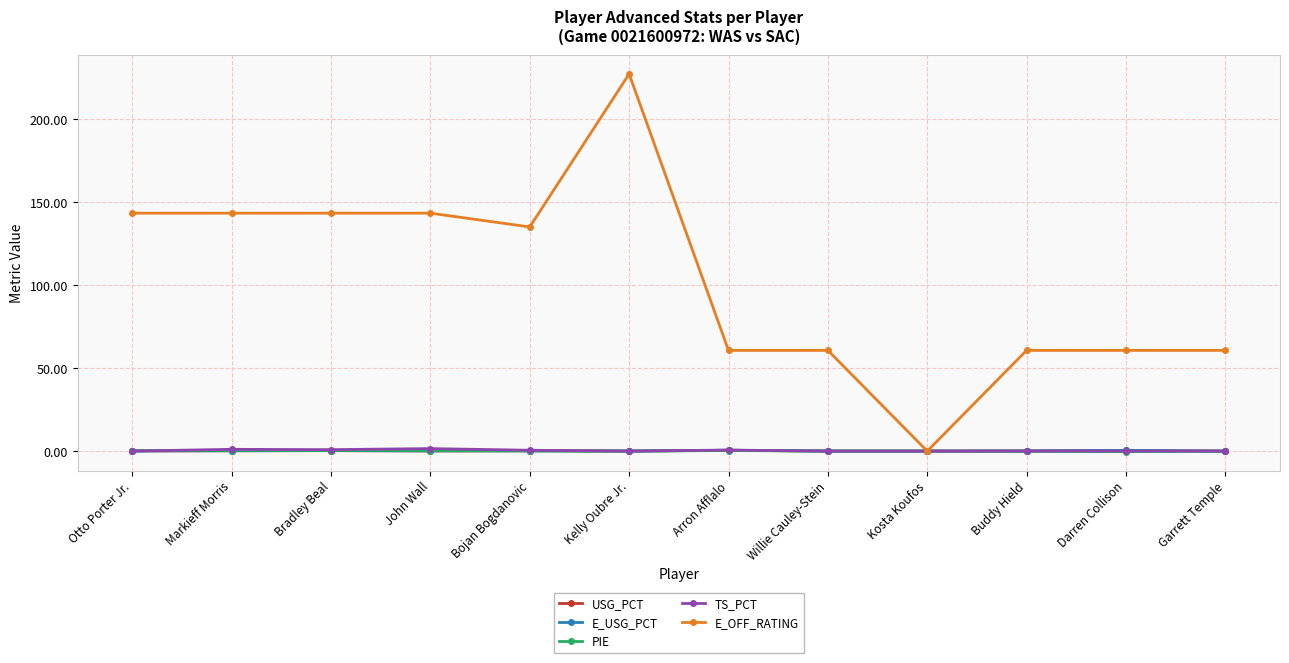

What is the difference between the maximum and minimum values in the USG_PCT series?

0.5